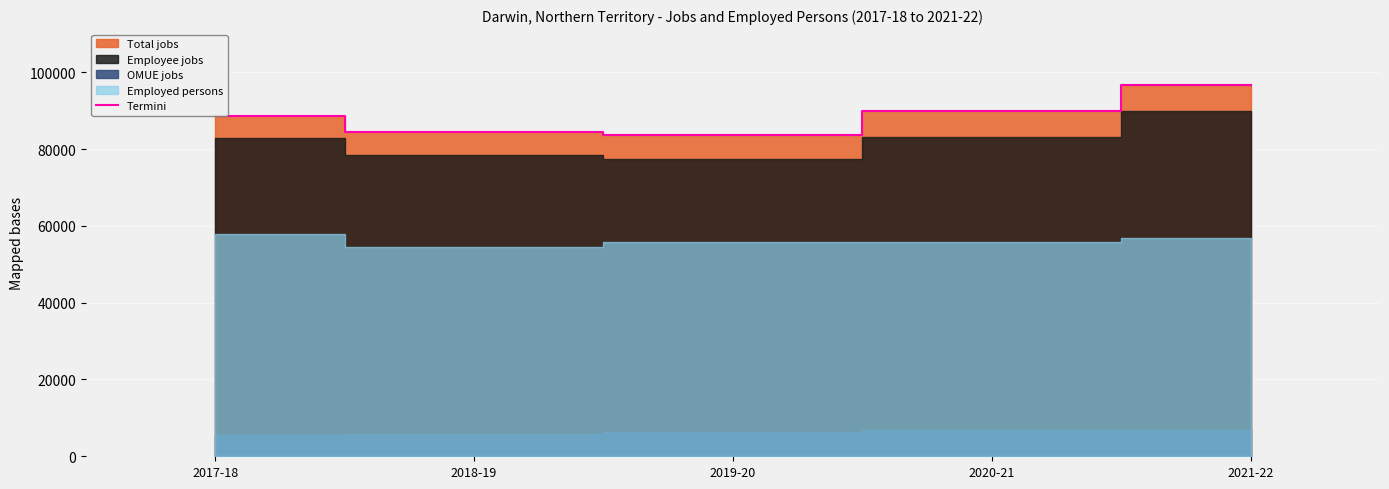

What is the difference between the maximum and minimum values?

13031